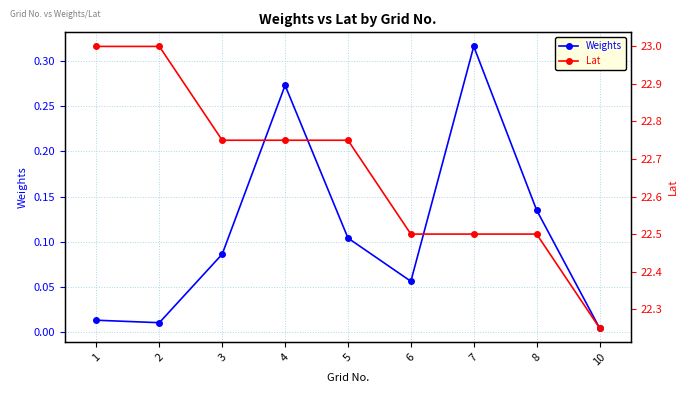

What is the value of the Weights point at the 5th from the left?

0.1